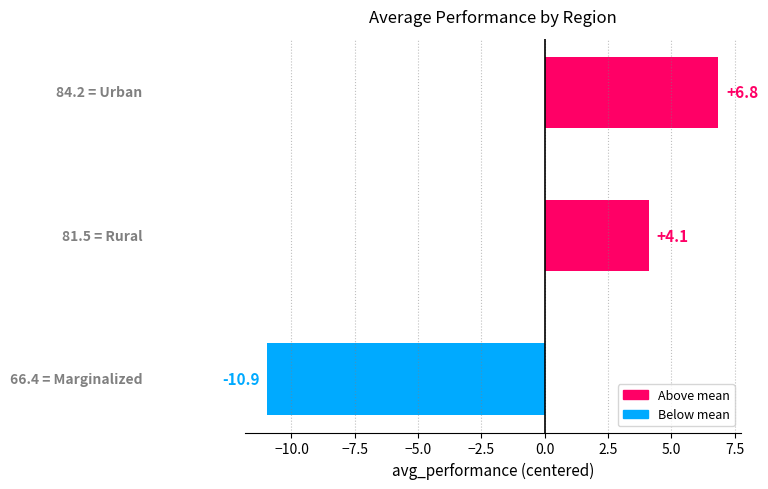

How many series are shown in this chart?

1